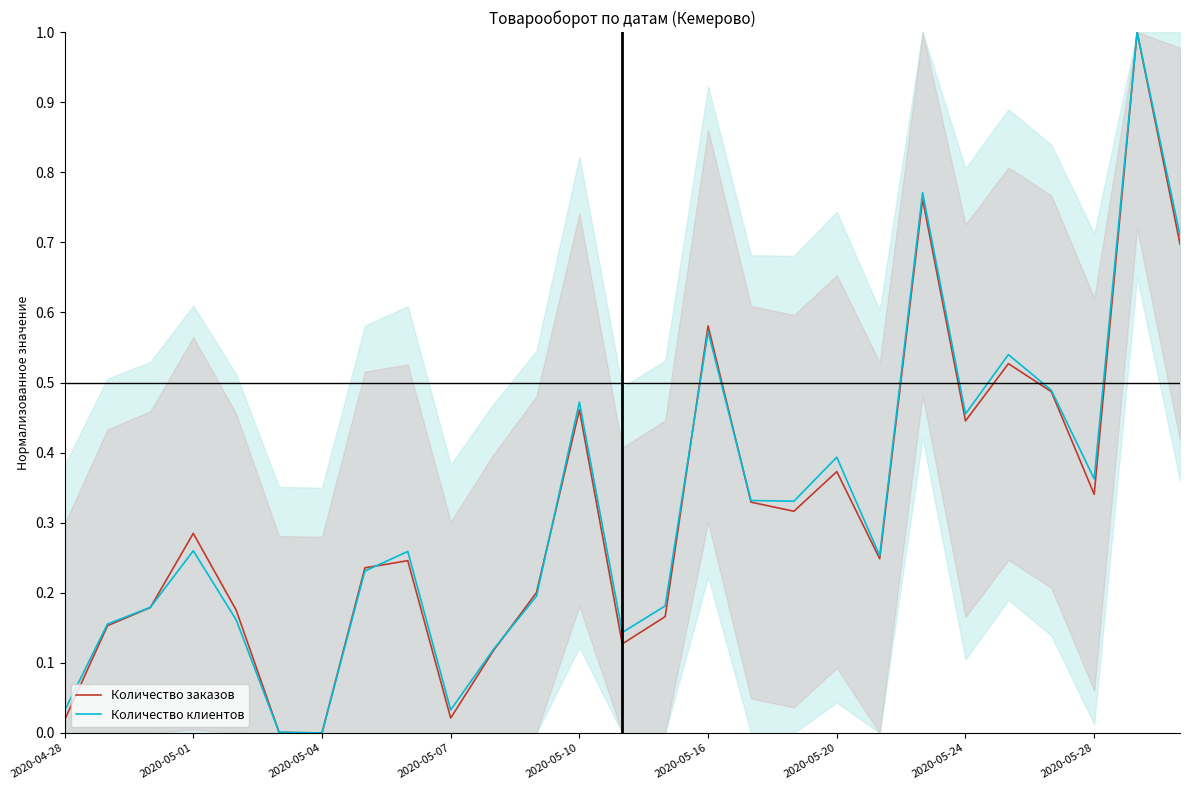

What is the maximum value shown in the chart?

1.0